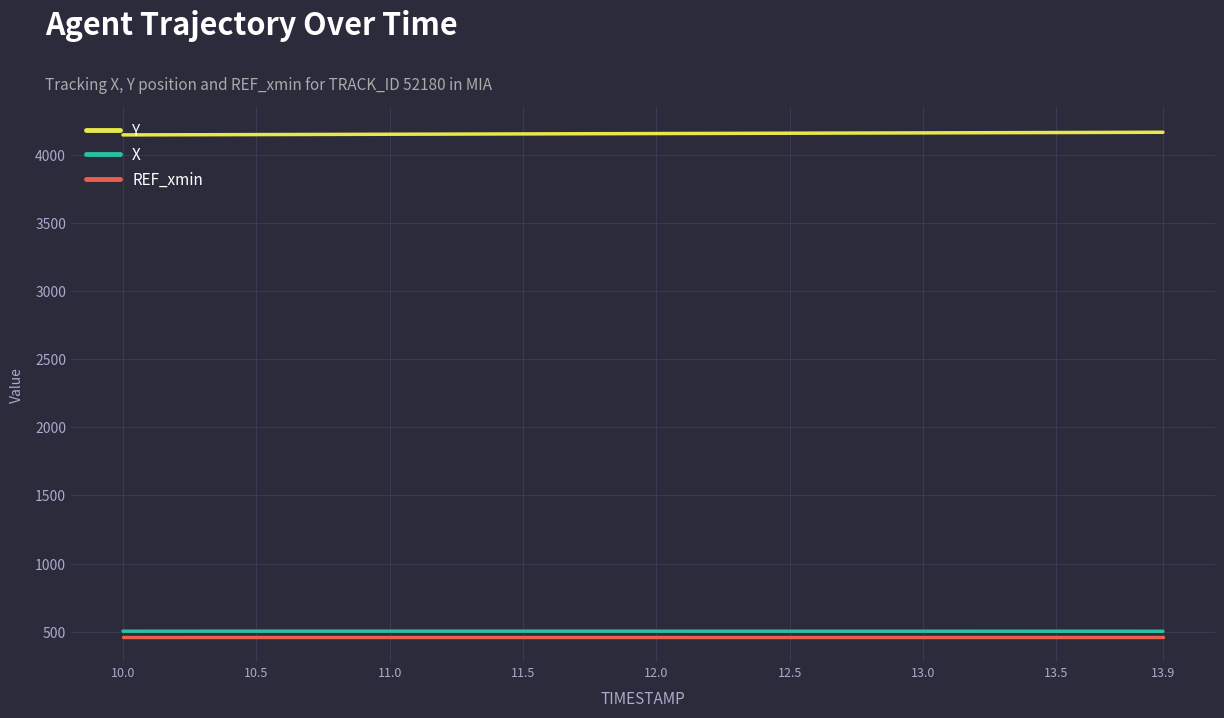

True or false: Y and REF_xmin cross at least once.

False